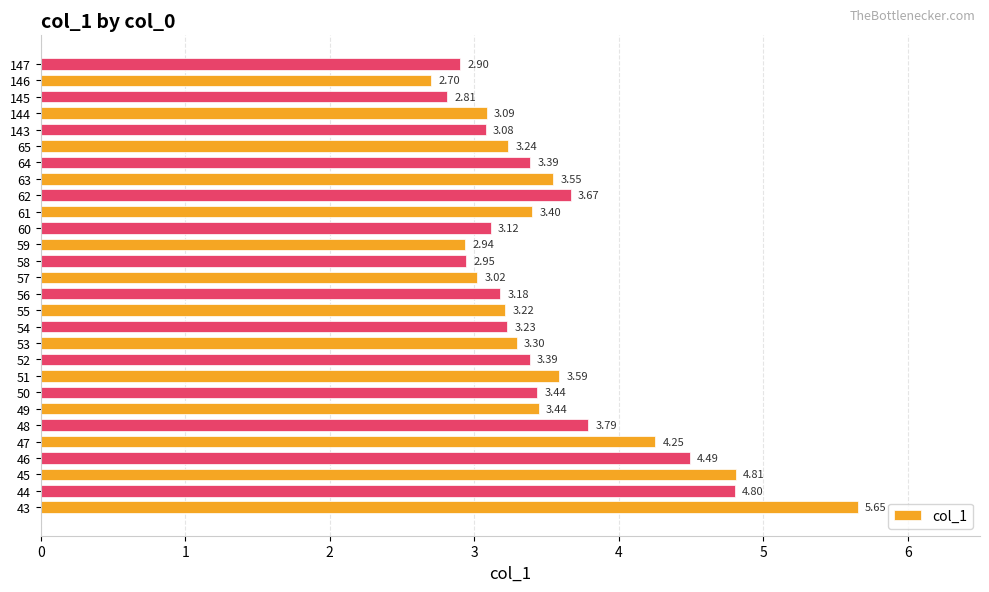

What is the sum of the values at 144 and 64?

6.5